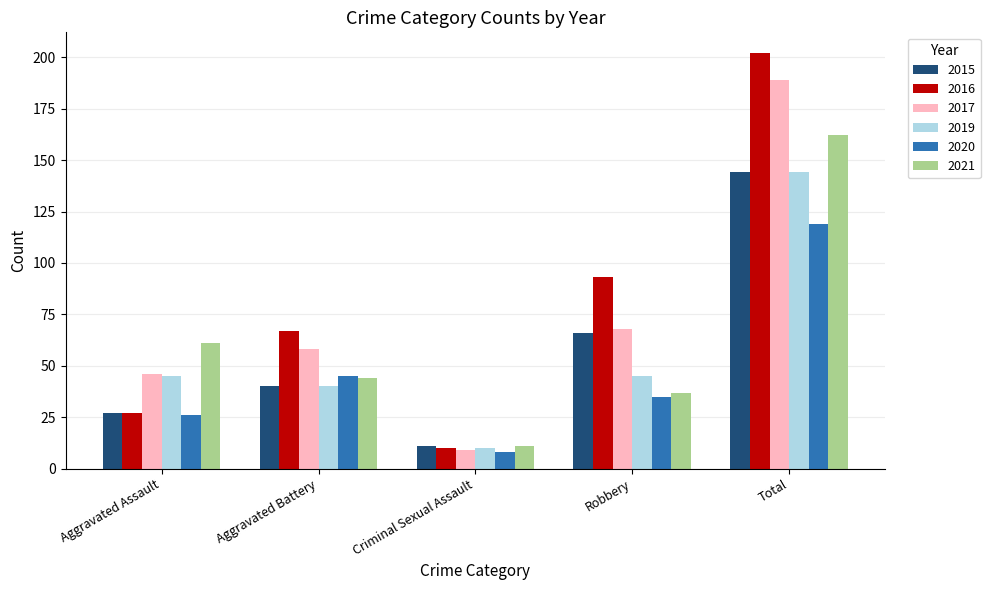

Which series has the largest range (max minus min)?

2016